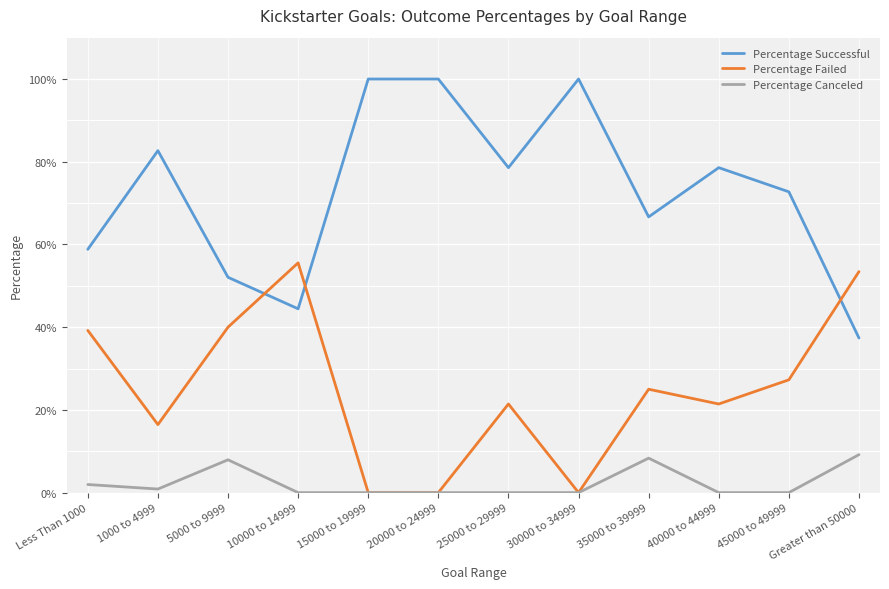

The value of Percentage Successful at 1000 to 4999 is 1.5. True or false?

False